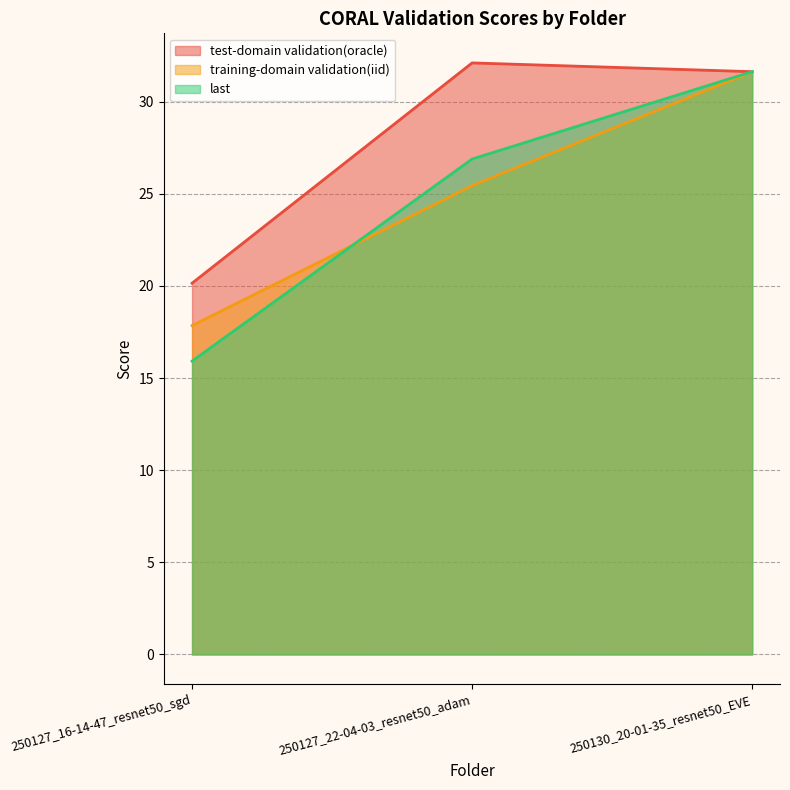

List the labels in order of training-domain validation(iid) value, smallest first.

250127_16-14-47_resnet50_sgd, 250127_22-04-03_resnet50_adam, 250130_20-01-35_resnet50_EVE